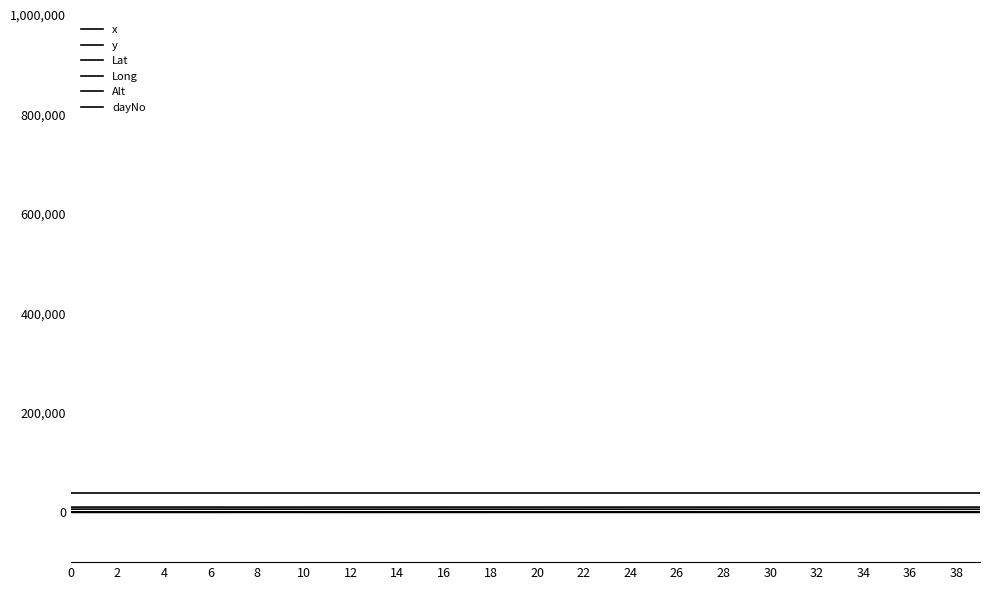

How many lines are shown in the chart?

6